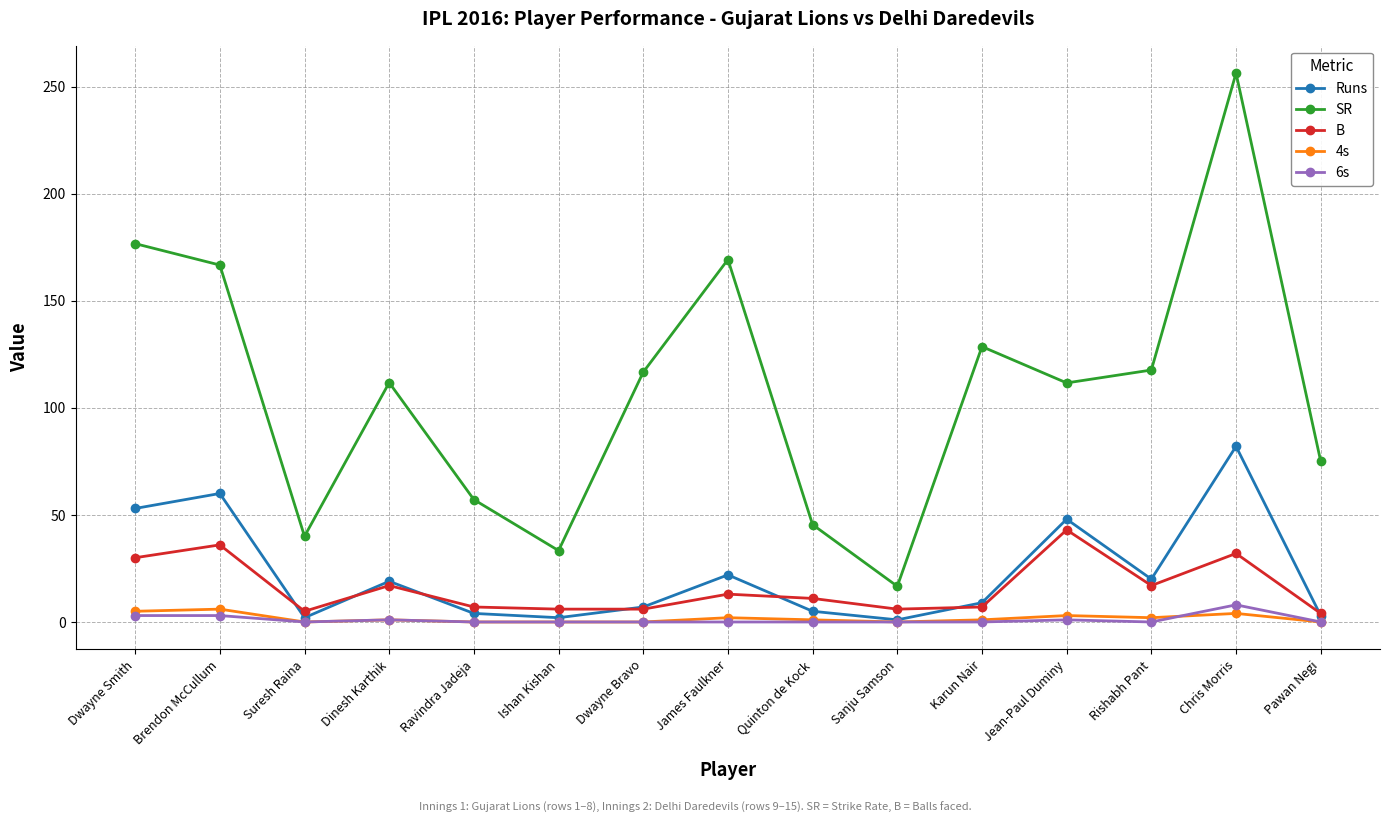

Is the value of Runs at Suresh Raina greater than the value of B at Dwayne Smith?

No